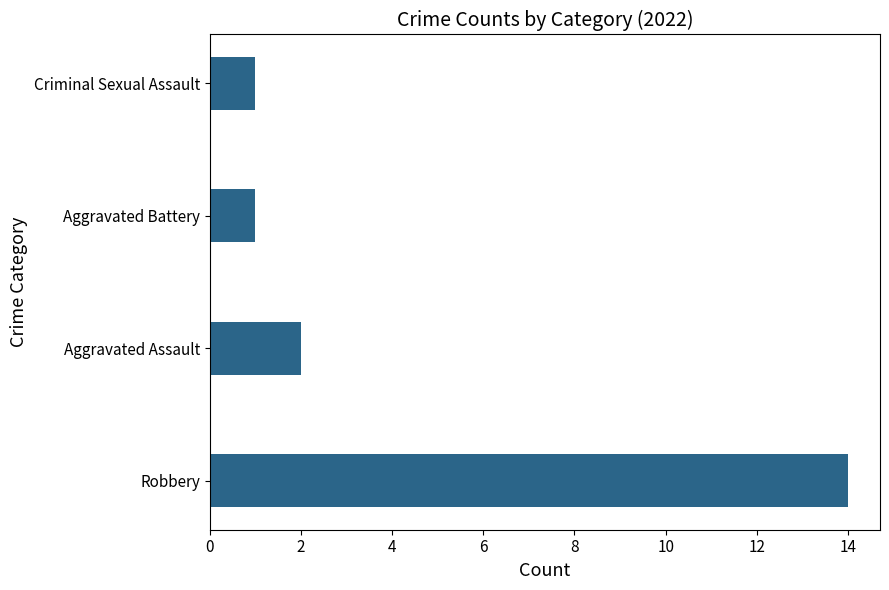

What is the difference between the second highest and second lowest values?

1